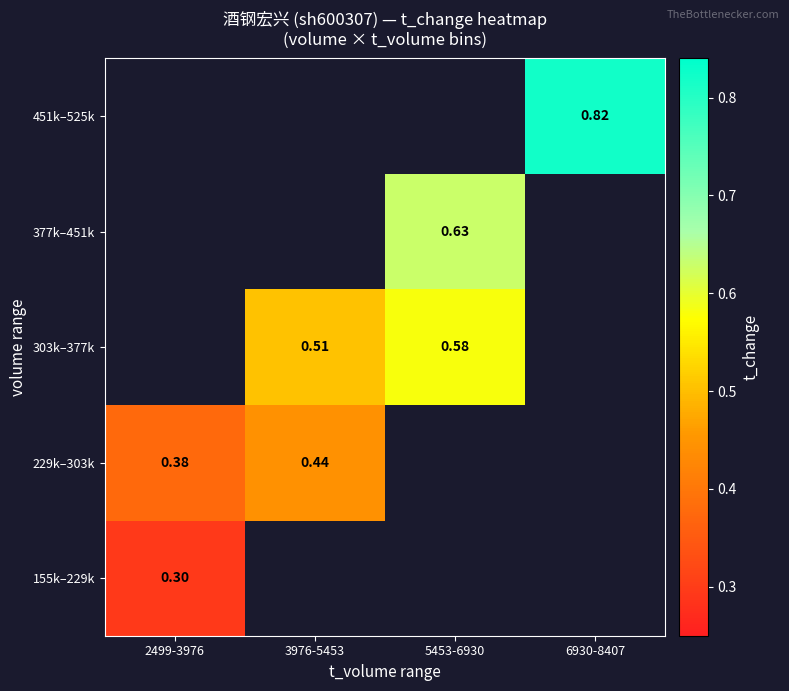

Is it true that 229k–303k equals 0.4 at 2499-3976?

True